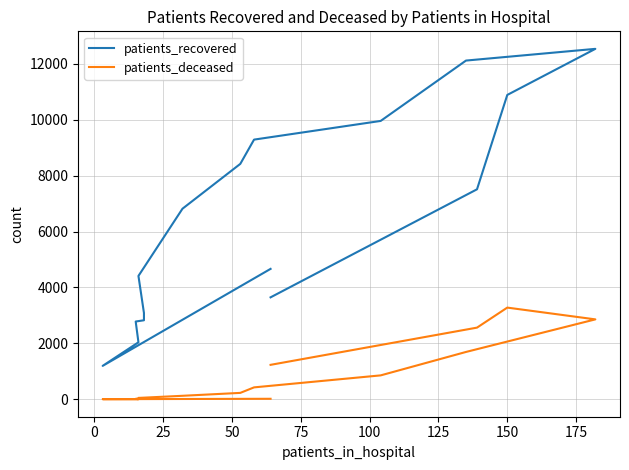

Which series changed the most between 0 and 13?

patients_recovered